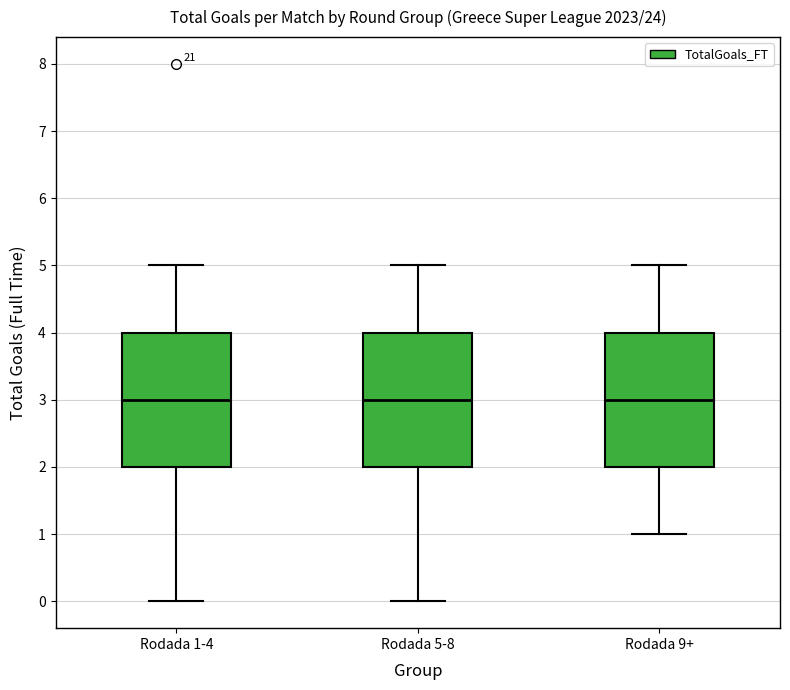

Reading left to right, transcribe this box plot: for each box, give where its median line is, the range the box spans, and where its two whiskers end, as read against the y-axis. The values are not printed on the chart, so give them approximately, as read against the axis.

Rodada 1-4: median 3, box 2 to 4, whiskers 0 to 5
Rodada 5-8: median 3, box 2 to 4, whiskers 0 to 5
Rodada 9+: median 3, box 2 to 4, whiskers 1 to 5